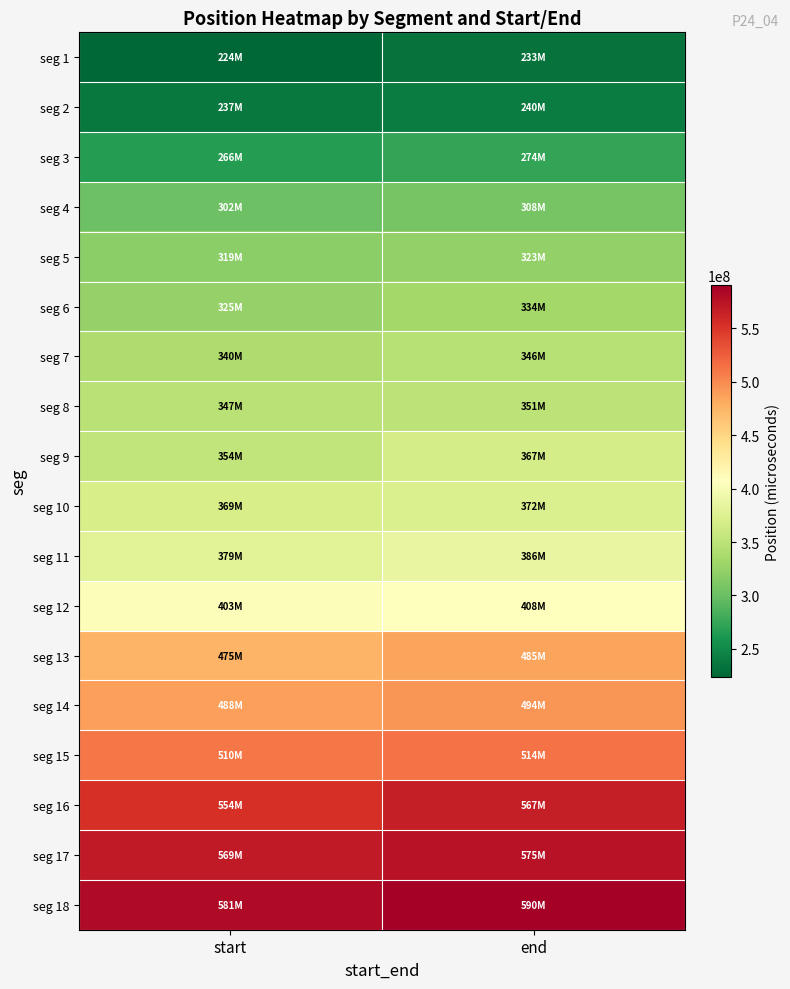

Which label corresponds to the smallest value in the chart?

start